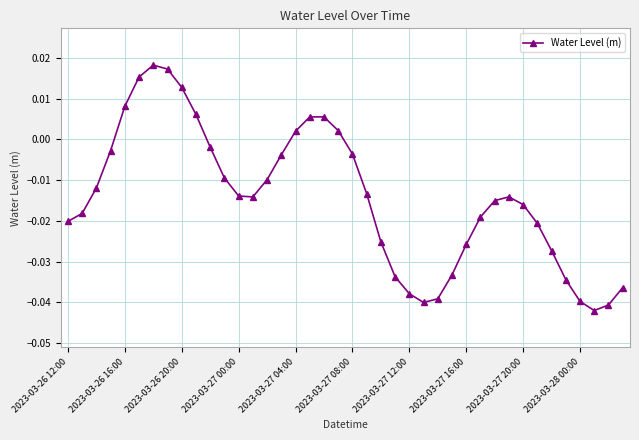

What is the sum of all values?

-0.6